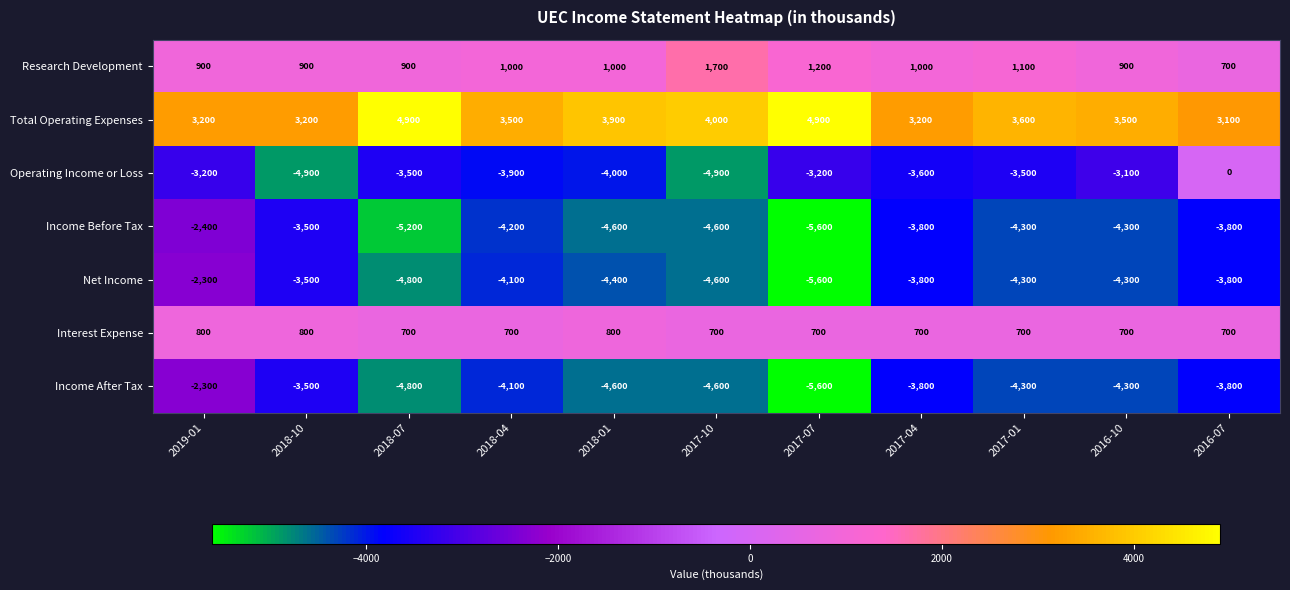

What is the minimum value shown in the chart?

-5600